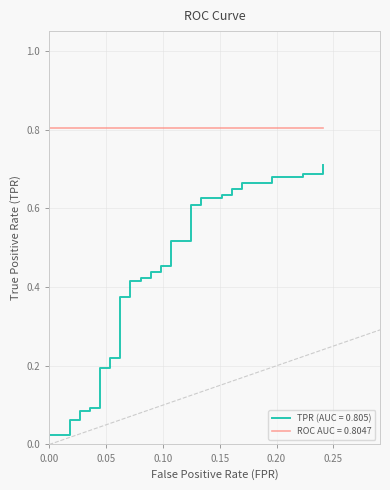

What is the total value across all series at 27?

1.6